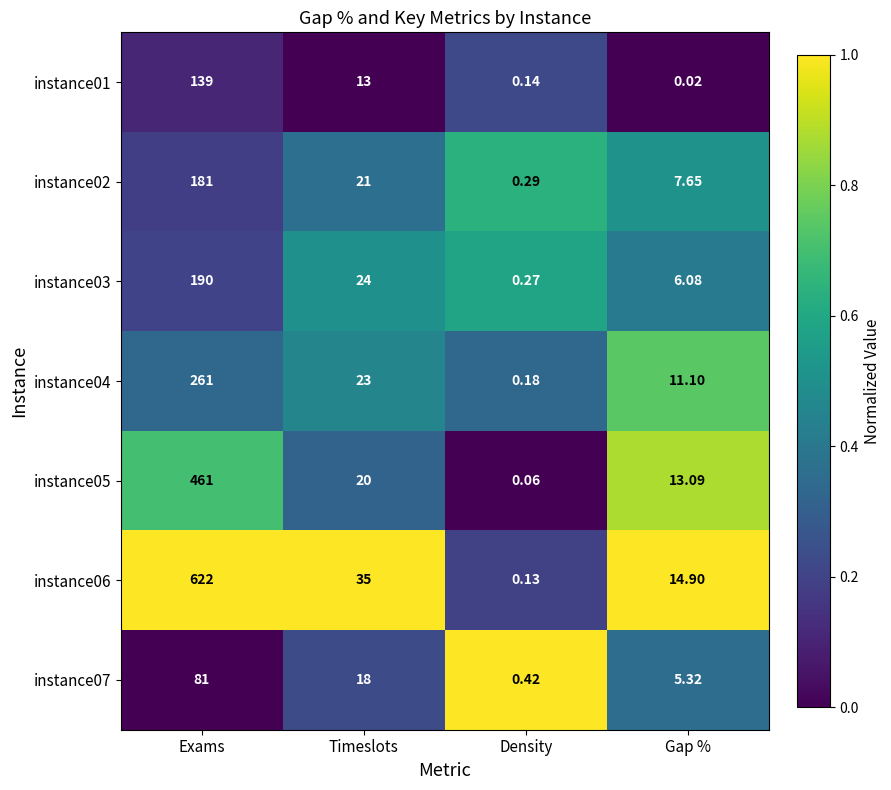

Where is instance05 nearest to the value 230?

Timeslots